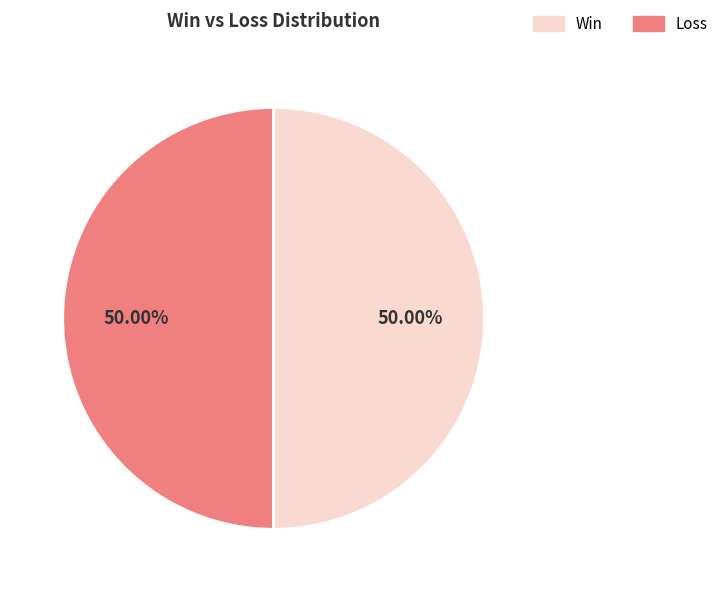

How many slices are in this pie chart?

2